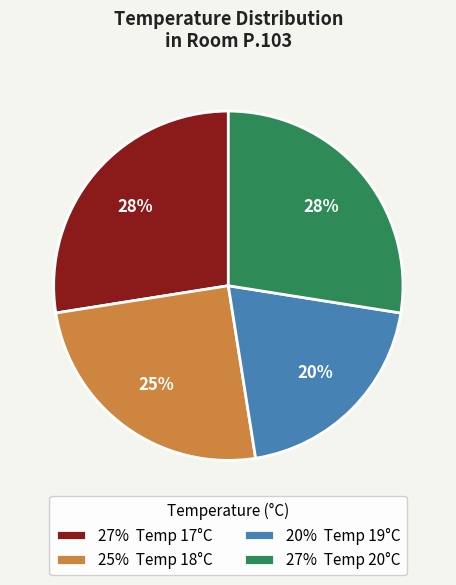

Which slice is the smallest?

20% Temp 19°C